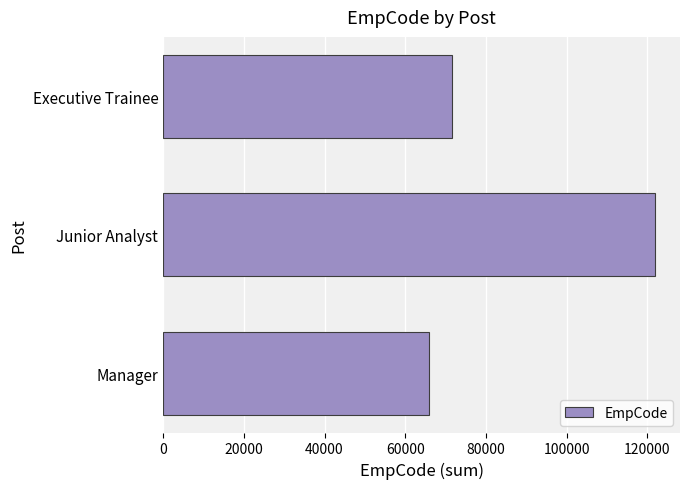

How many values are between 65846 and 122013?

3